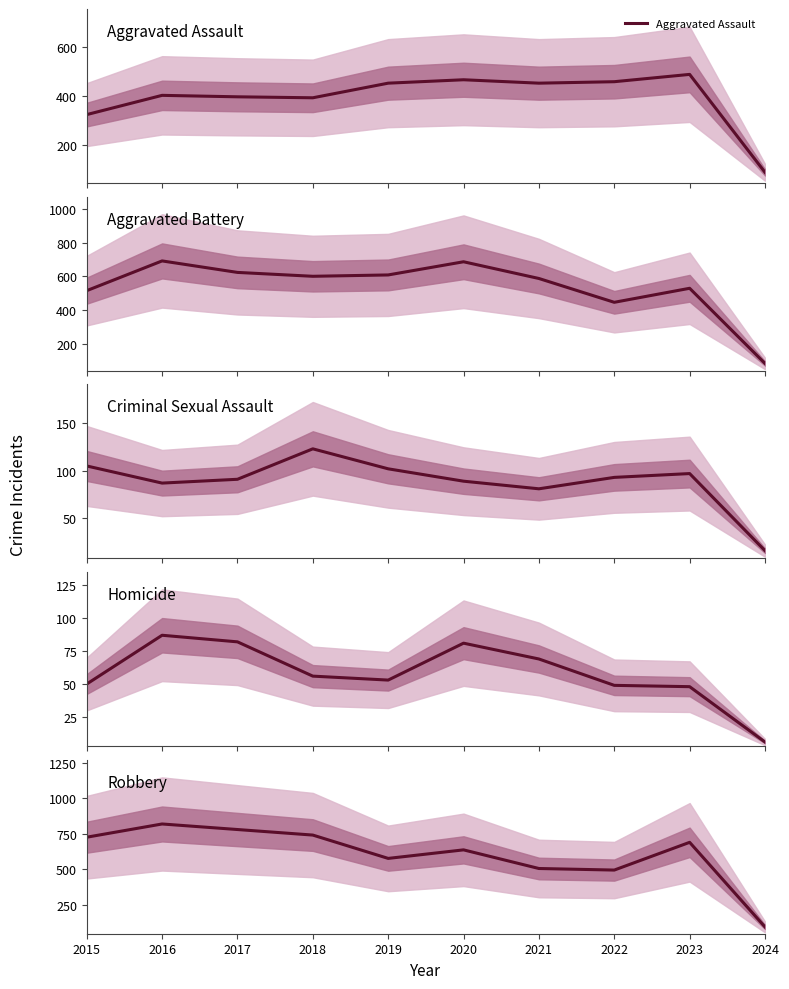

What is the total value across all series at 2022?

1541